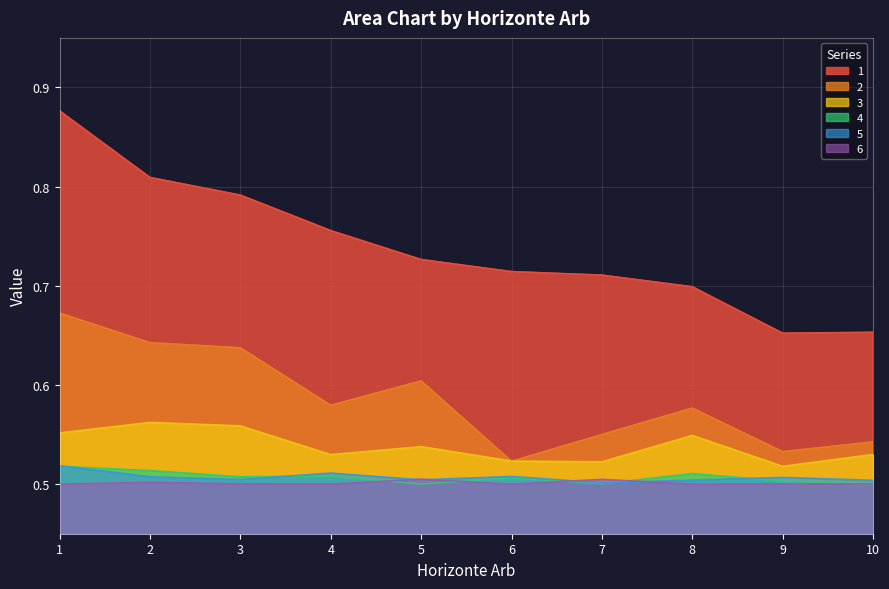

List the series in order of their peak value, lowest first.

6, 4, 5, 3, 2, 1